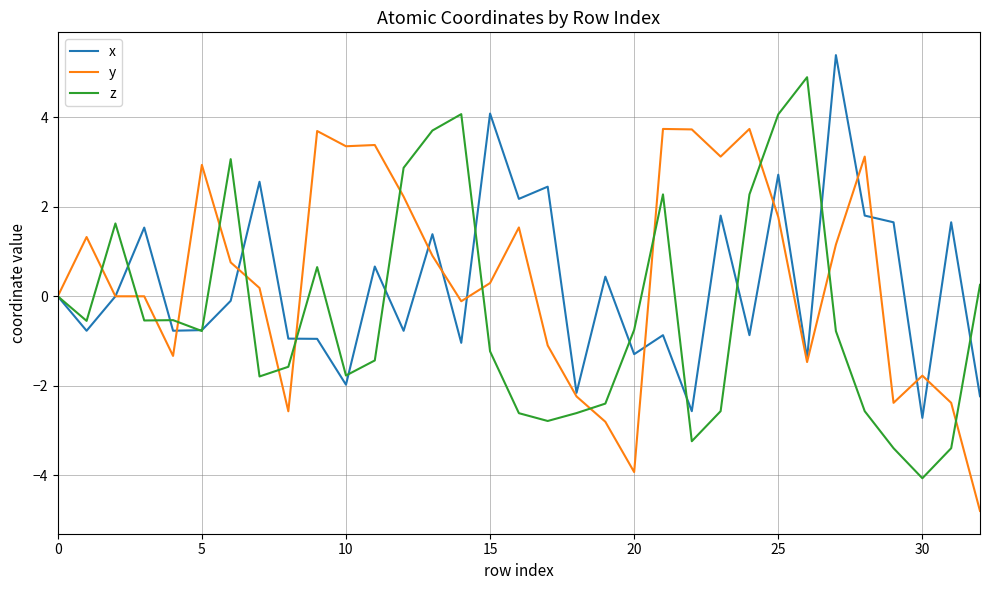

List the series in order of their peak value, lowest first.

y, z, x